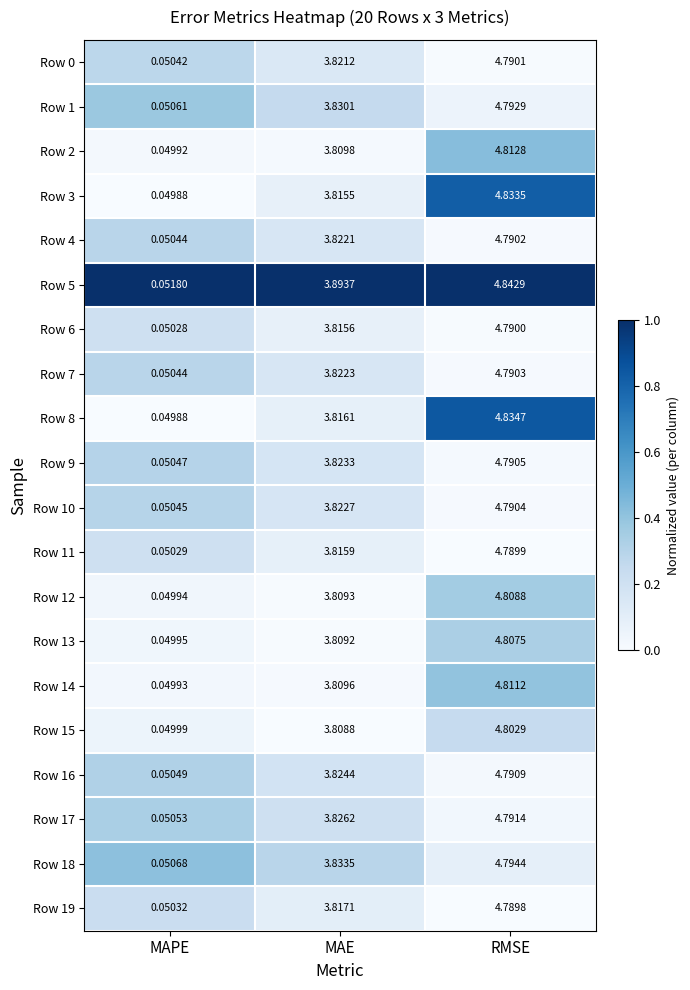

Rank the categories by Row 5 value from lowest to highest.

MAPE, MAE, RMSE